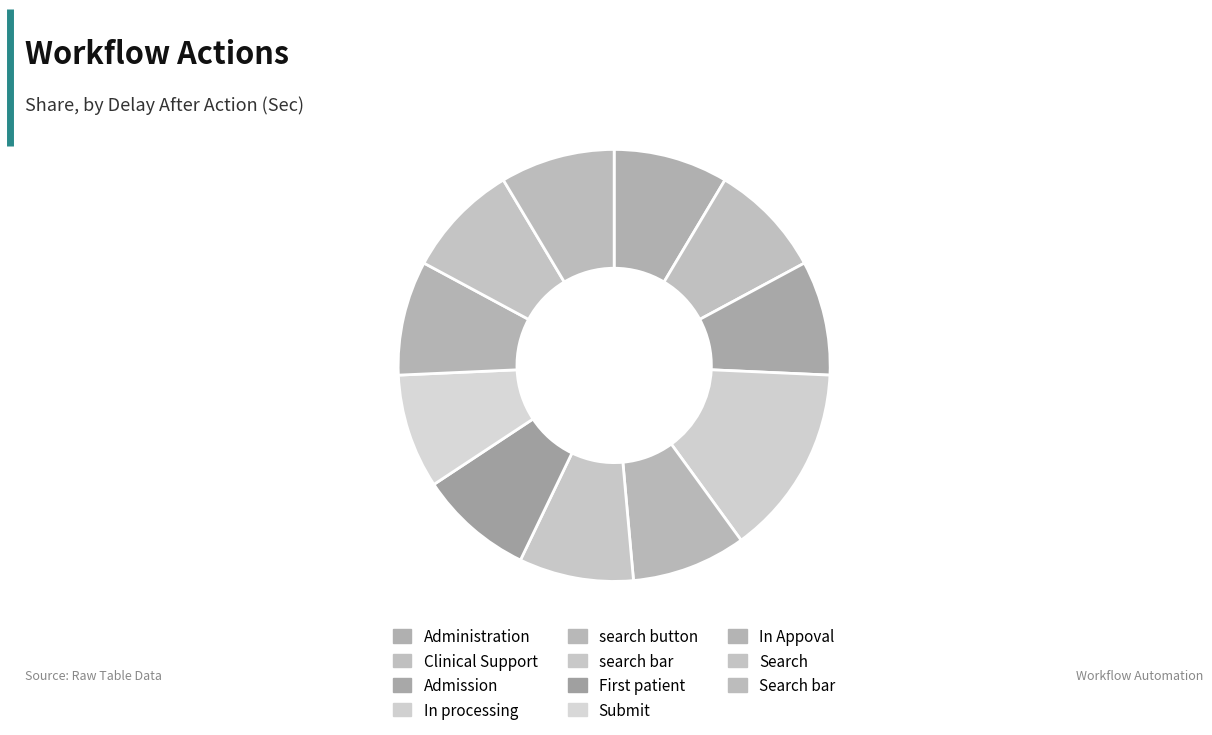

What is the total percentage of search bar and Clinical Support?

17.1%